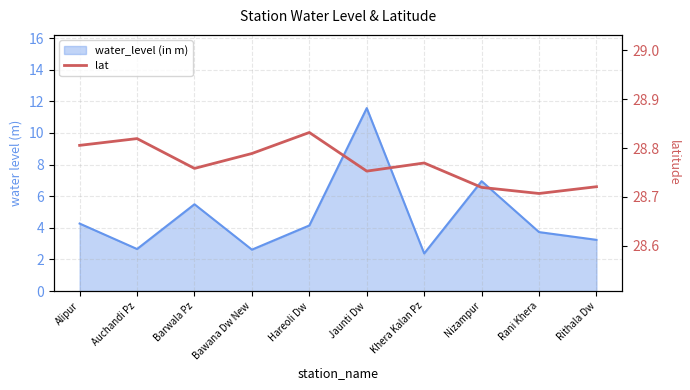

At which category does the chart reach its peak across all series?

Hareoli Dw